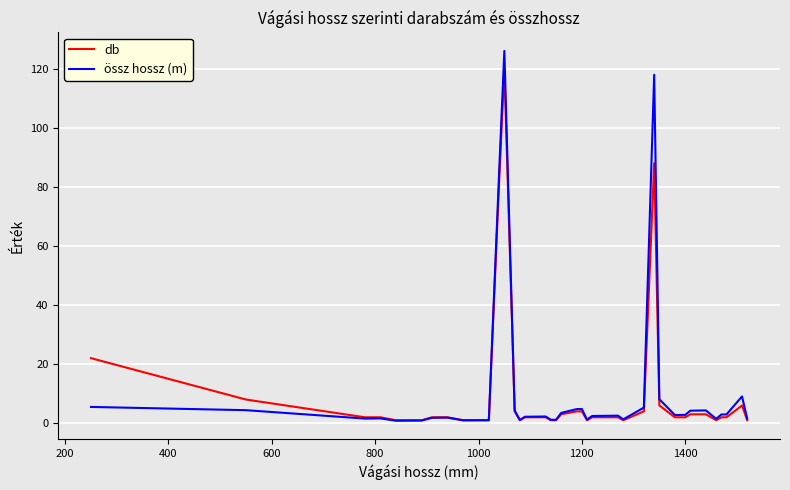

What are all the series names shown in the legend?

db, össz hossz (m)